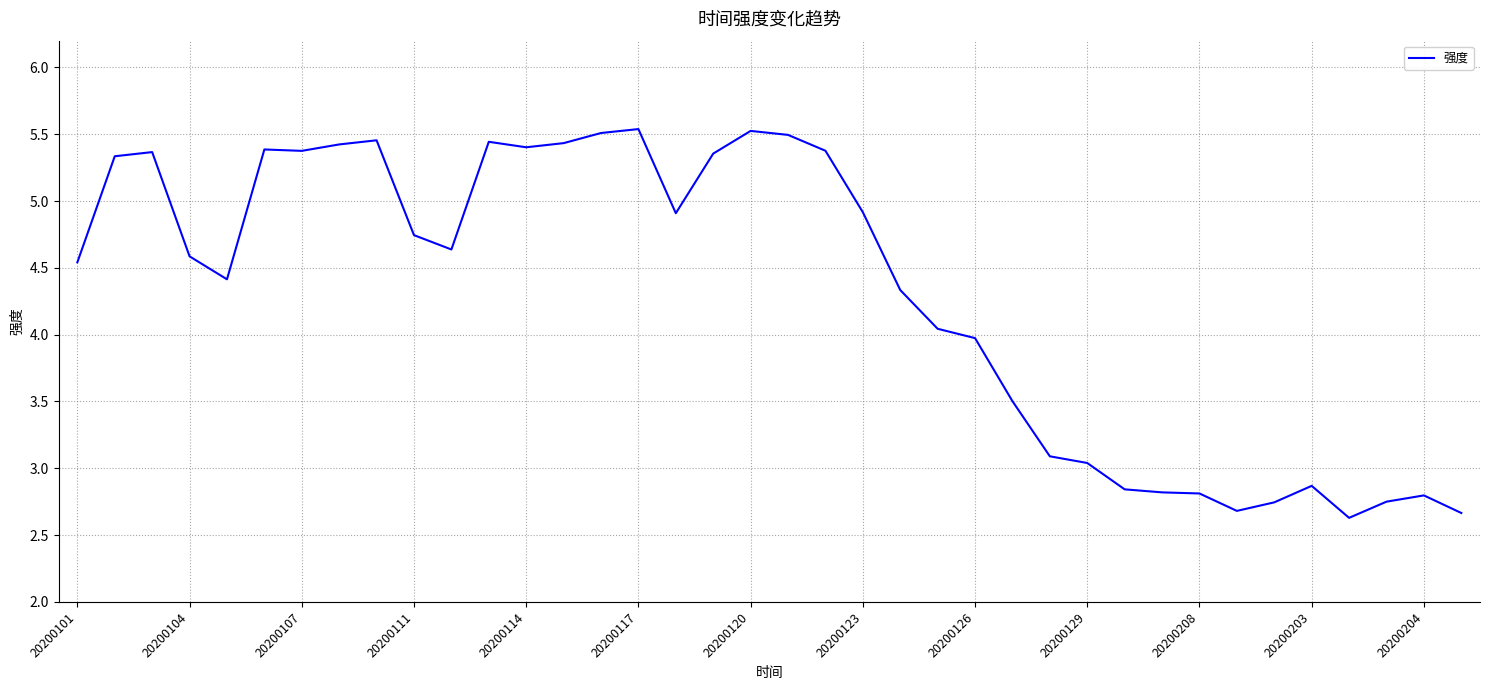

What is the difference between the maximum and minimum values?

2.9